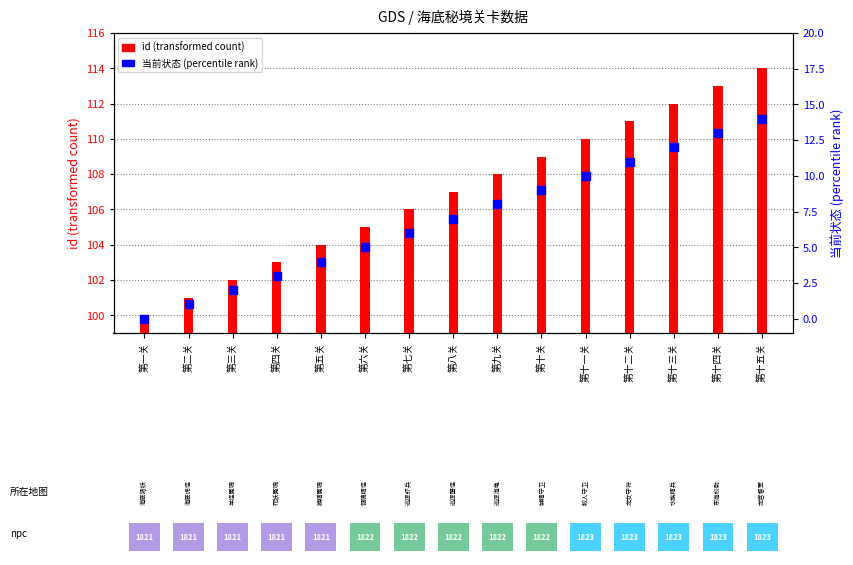

Is the value of 当前状态 (percentile rank) at 第六关 greater than the value of id (transformed count) at 第三关?

No